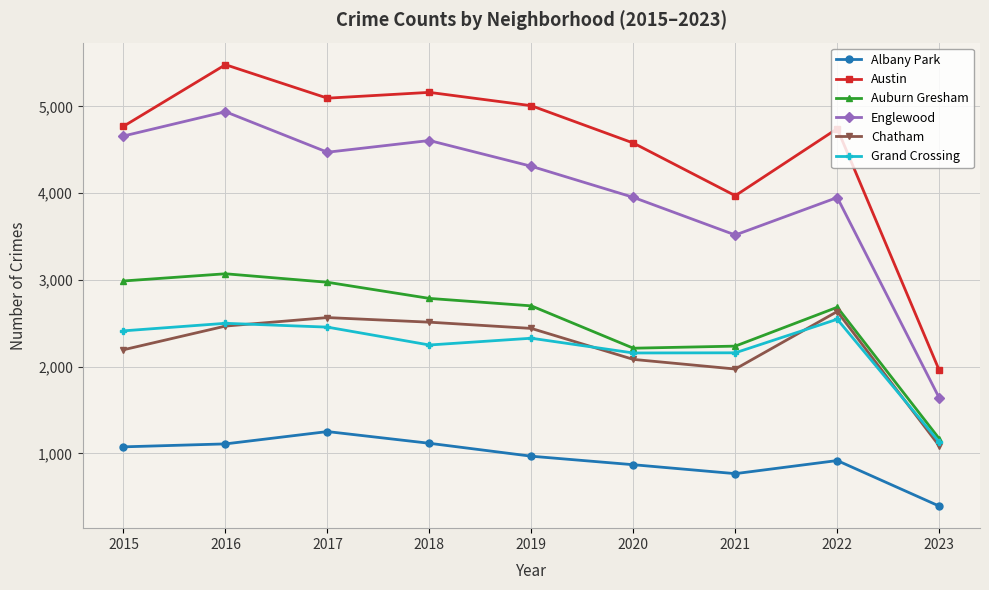

Does the chart have visible grid lines?

Yes